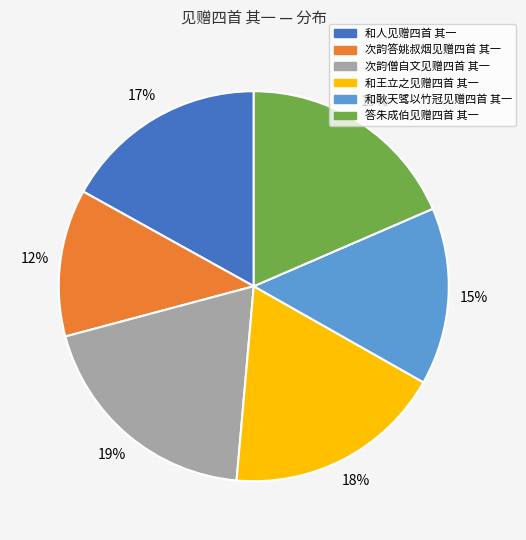

The 和耿天骘以竹冠见赠四首 其一 slice represents 27% of the pie. True or false?

False